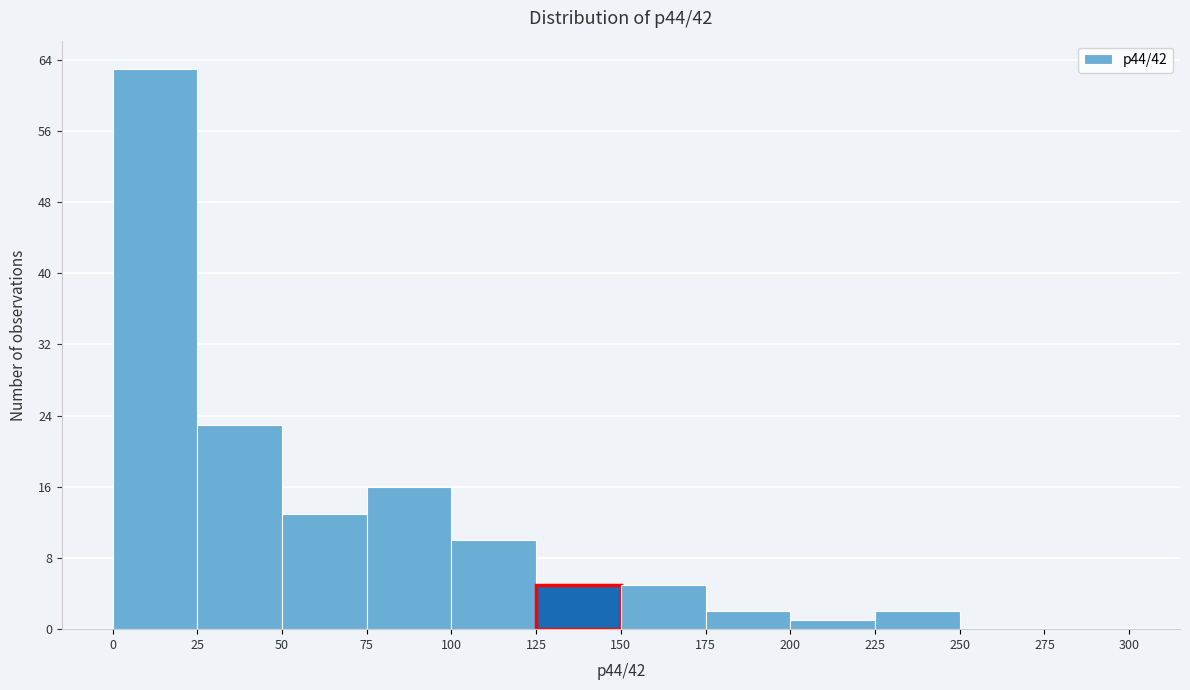

Reading left to right, transcribe this chart: for each bar, give the range it covers on the x-axis and its height. The values are not printed on the chart, so give them approximately, as read against the axis.

0 to 25: 63
25 to 50: 23
50 to 75: 13
75 to 100: 16
100 to 125: 10
125 to 150: 5
150 to 175: 5
175 to 200: 2
200 to 225: 1
225 to 250: 2
250 to 275: 0
275 to 300: 0